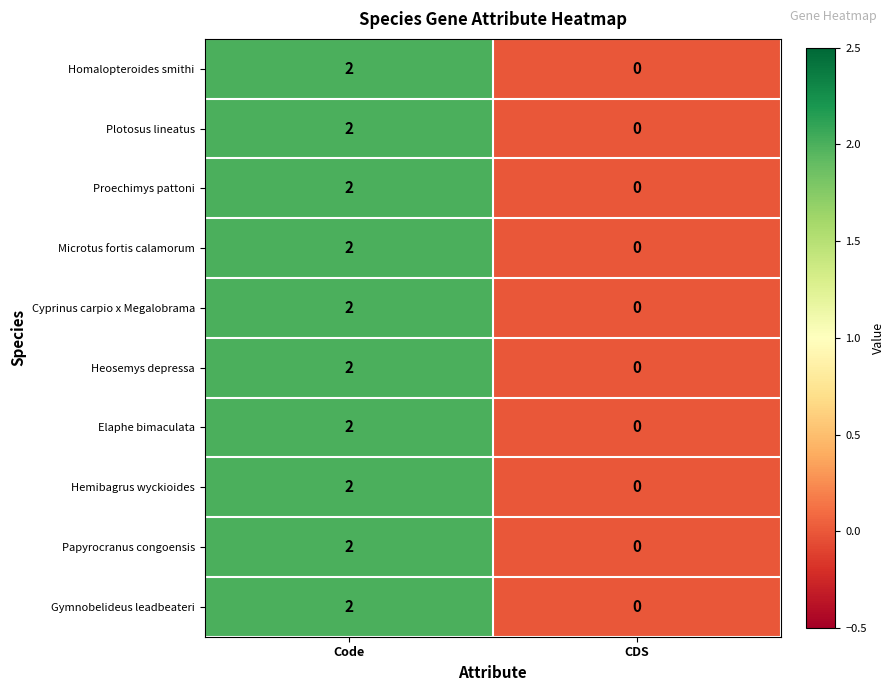

What is the total value across all series at Code?

20